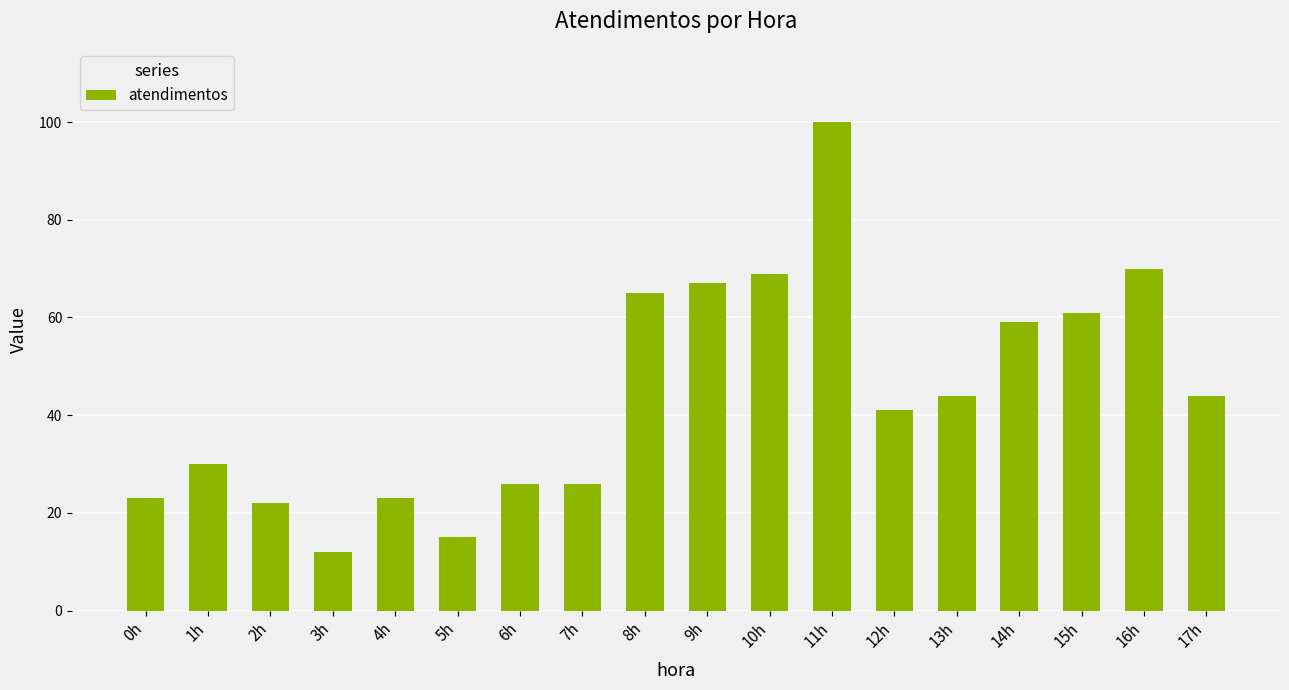

The value at 14h is 59. True or false?

True